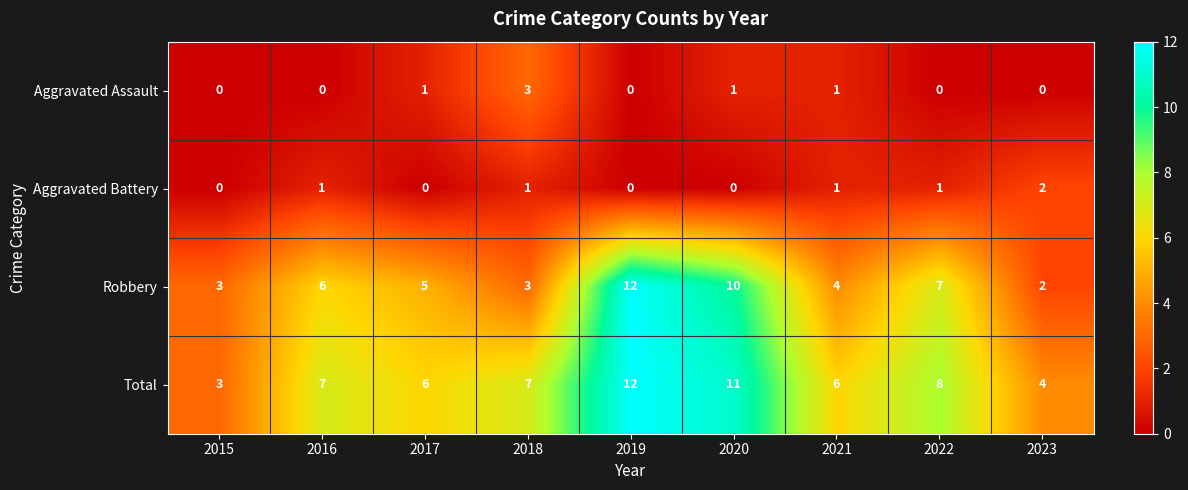

What is the sum of all Aggravated Battery values?

6